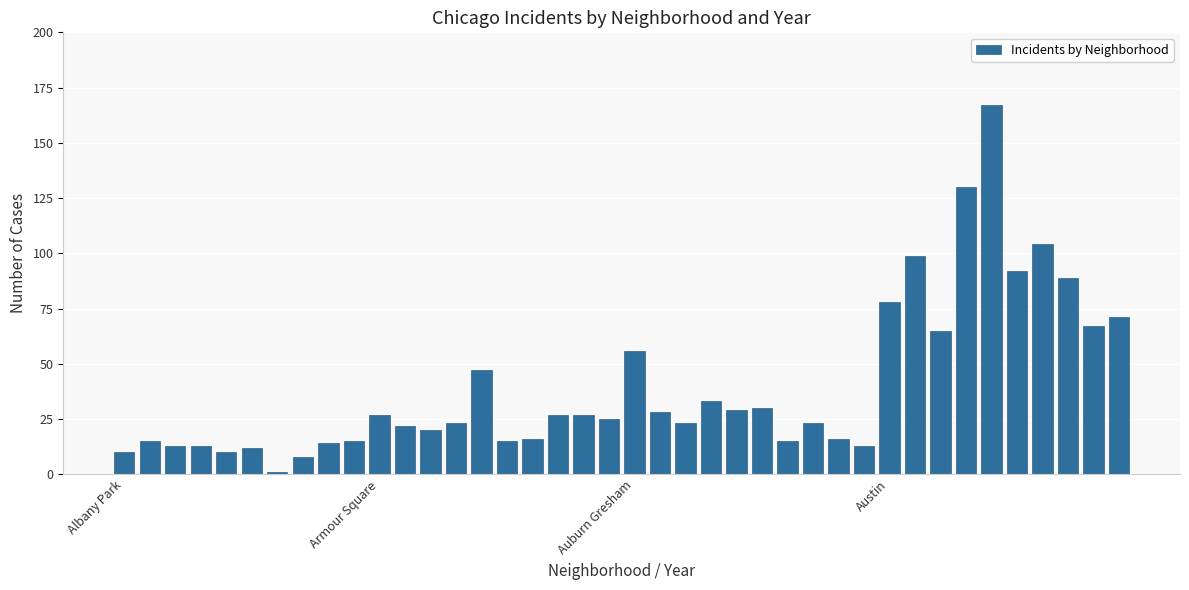

What is the maximum value shown in the chart?

167